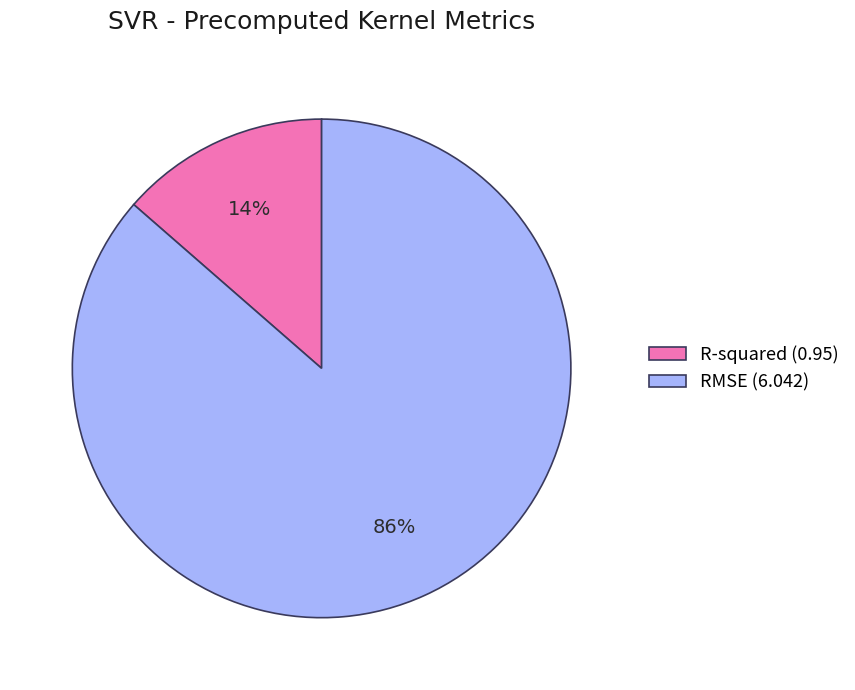

Which slice is the largest?

RMSE